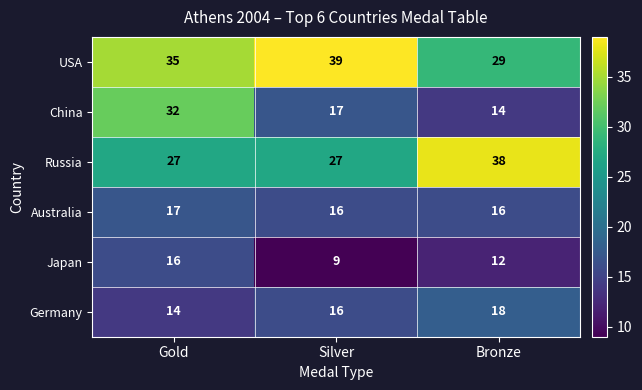

How many data points does each series have?

3